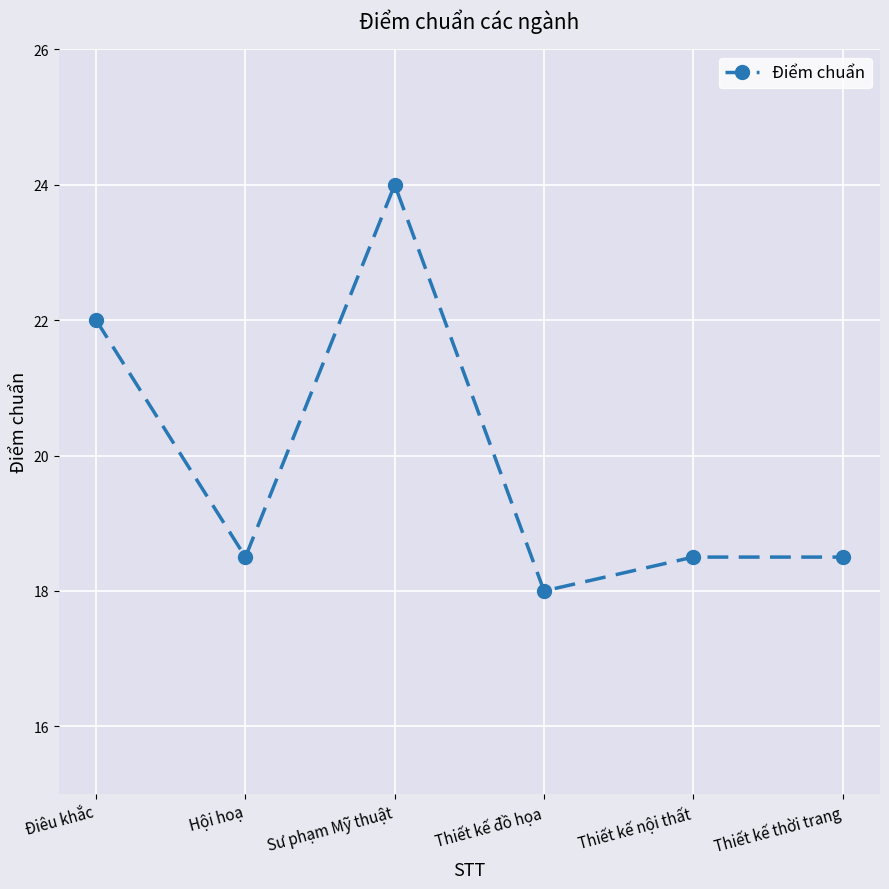

Where is the data nearest to the value 21?

Điêu khắc